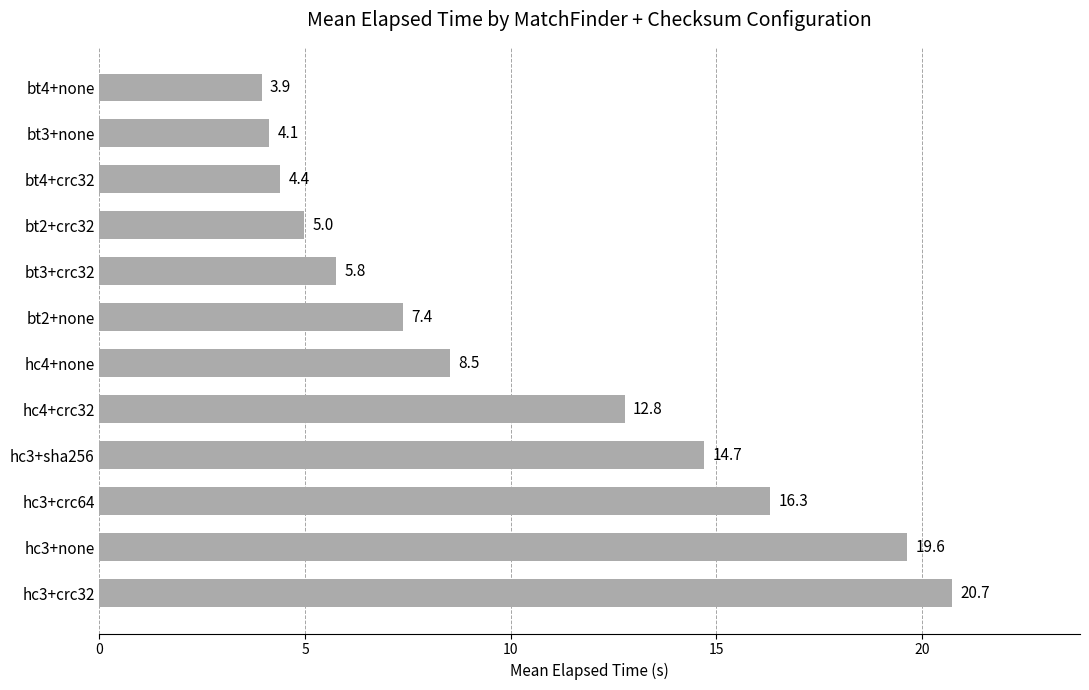

What is the average value?

10.3